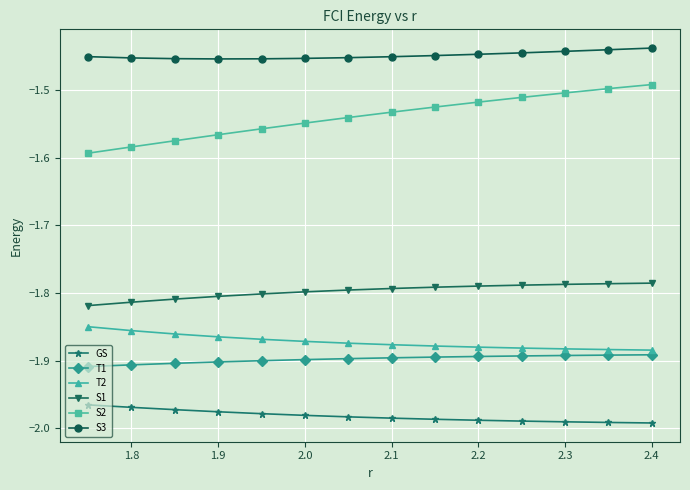

Does the chart display data point markers on the line(s)?

Yes